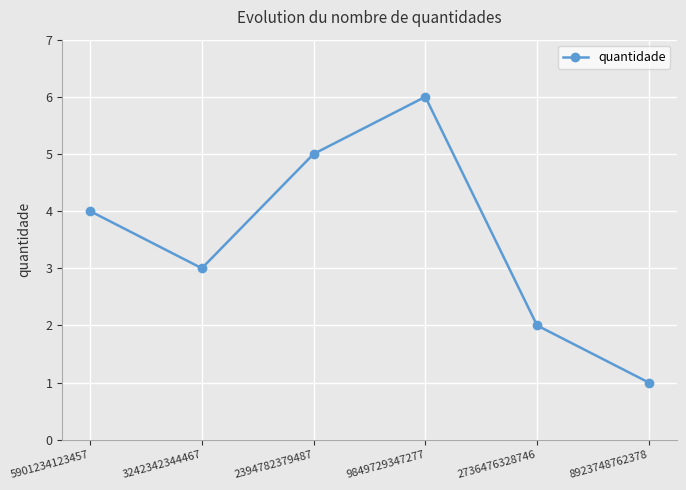

What value does the data have at 9849729347277?

6